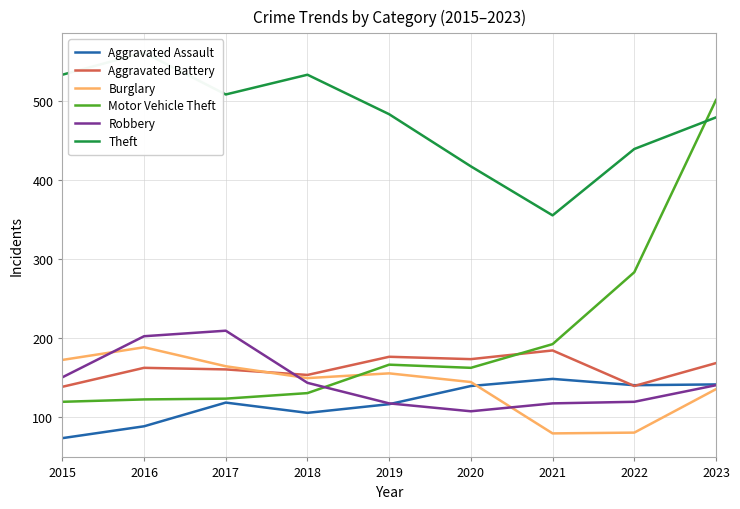

The Motor Vehicle Theft series shows 192 at 2021. True or false?

True